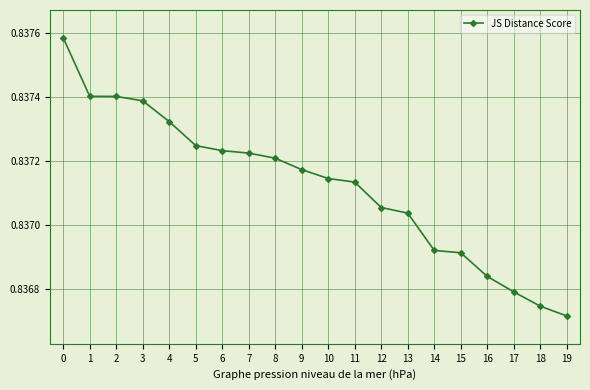

Where is the data nearest to the value 0?

19